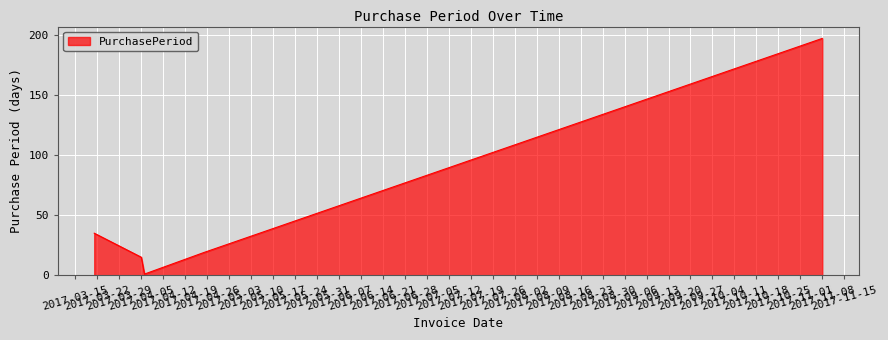

True or false: the data has more than 1 interior local peaks.

False